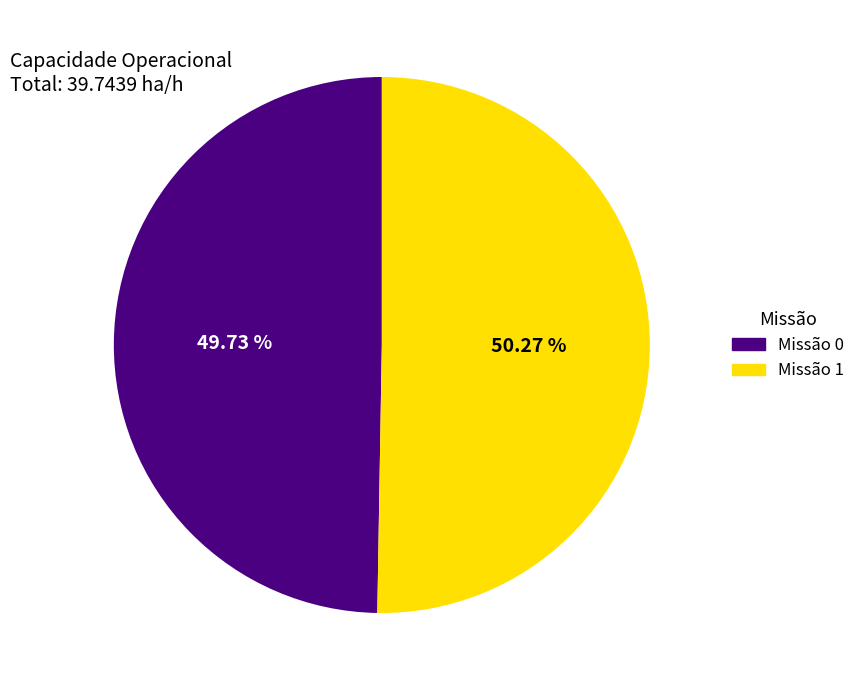

How many slices are in this pie chart?

2